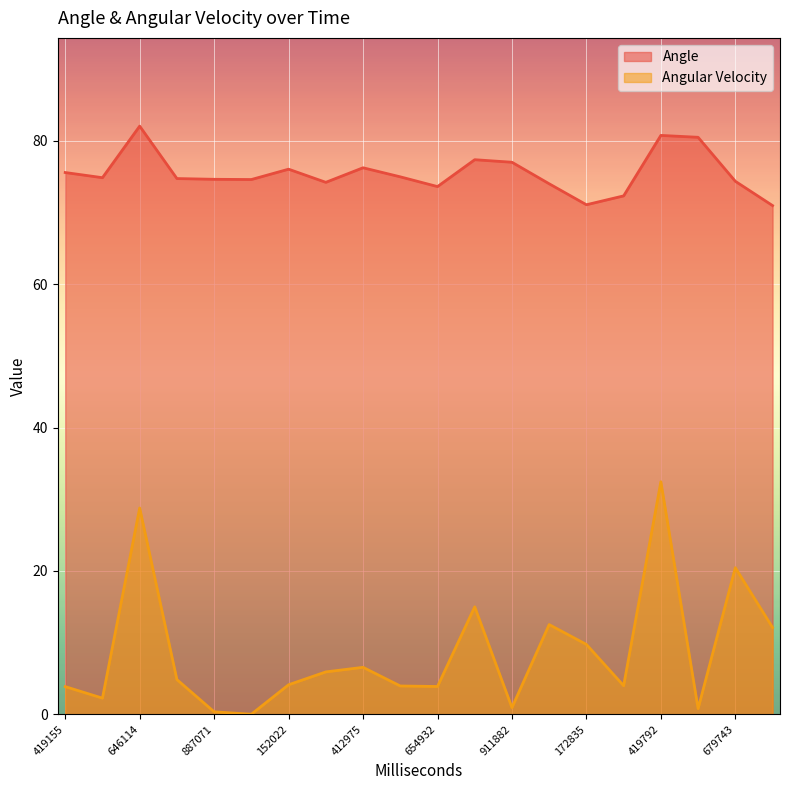

The value of Angle at 265001 is 123.2. True or false?

False